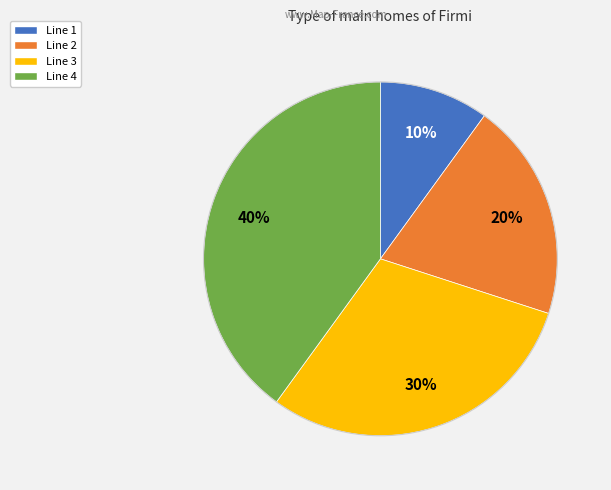

Count the number of slices in the pie.

4